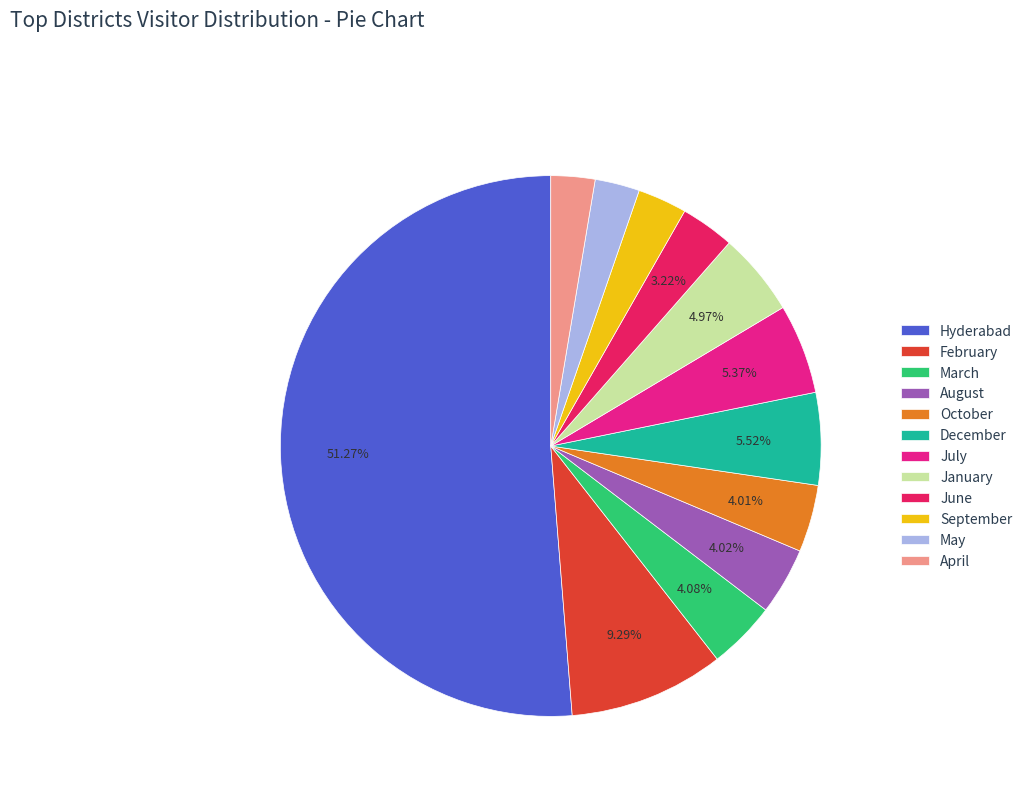

What is the largest slice in the pie chart?

Hyderabad